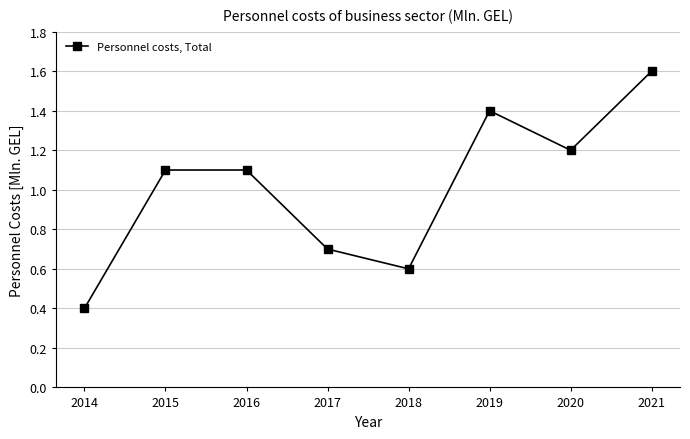

What is the value of the 1st point from the left?

0.4